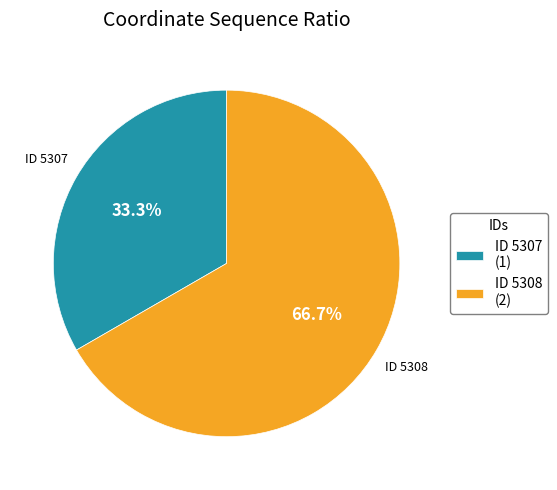

Is the sum of ID 5307 (1) and ID 5308 (2) greater than half?

Yes